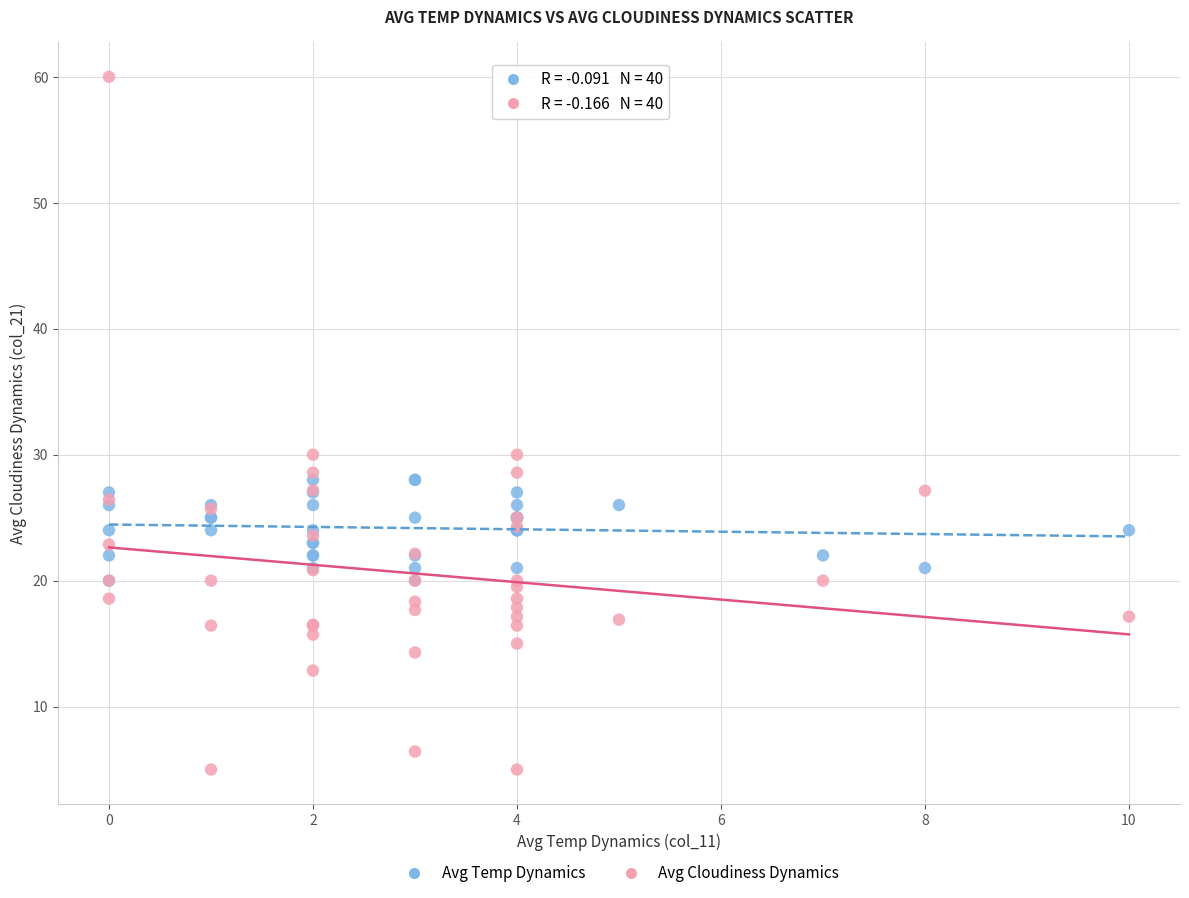

What are all the series names shown in the legend?

Avg Temp Dynamics, Avg Cloudiness Dynamics